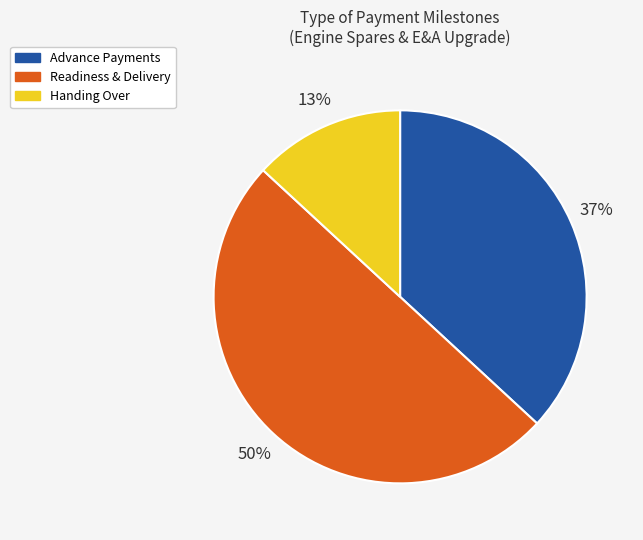

What percentage is the Readiness & Delivery slice, to the nearest percent?

50%